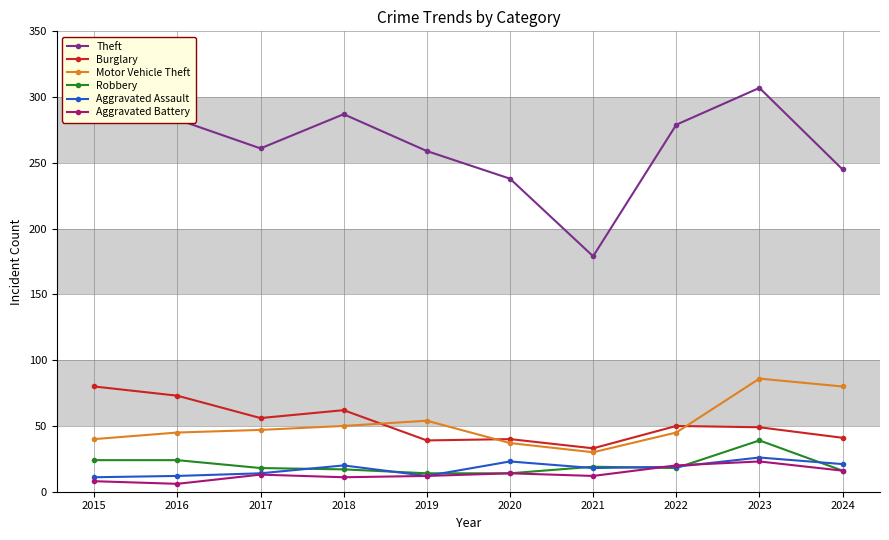

Where is the first local maximum for Theft?

2018